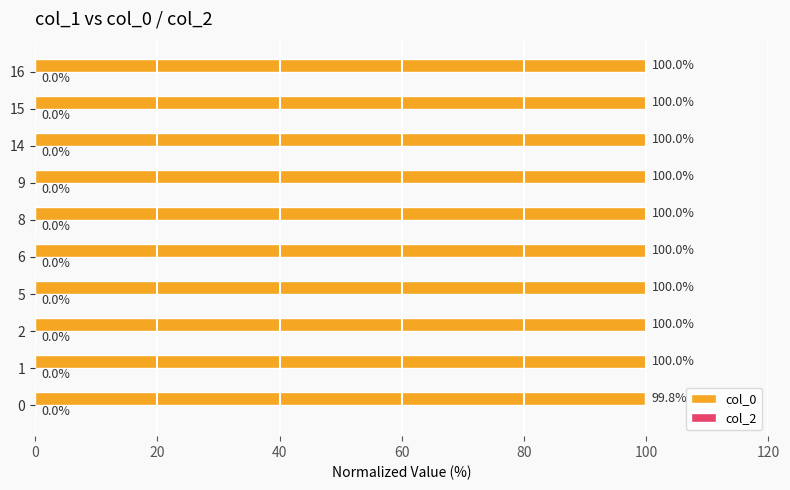

The chart shows a value of 99.8 at 0. True or false?

True